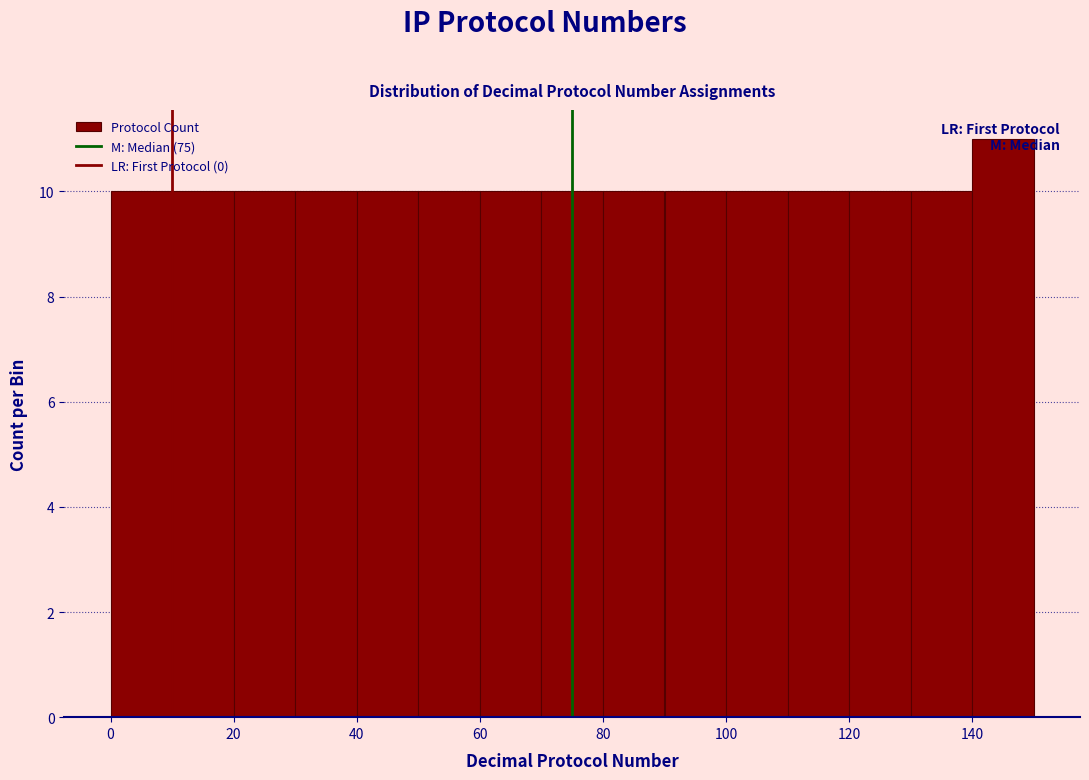

What is the height of the bar covering 10 to 20 on the x-axis? The values are not printed on the chart, so give them approximately, as read against the axis.

10